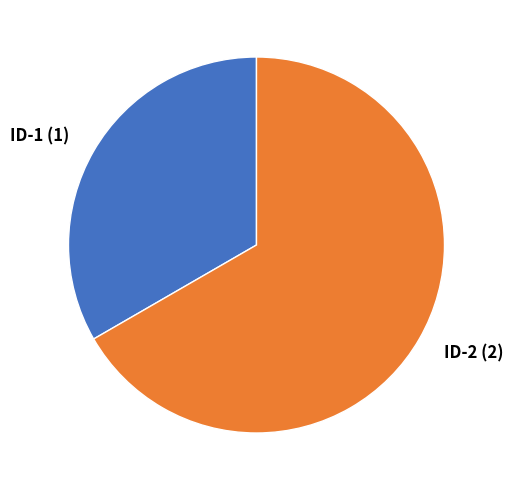

Do ID-2 (2) and ID-1 (1) together represent more than half of the pie?

Yes